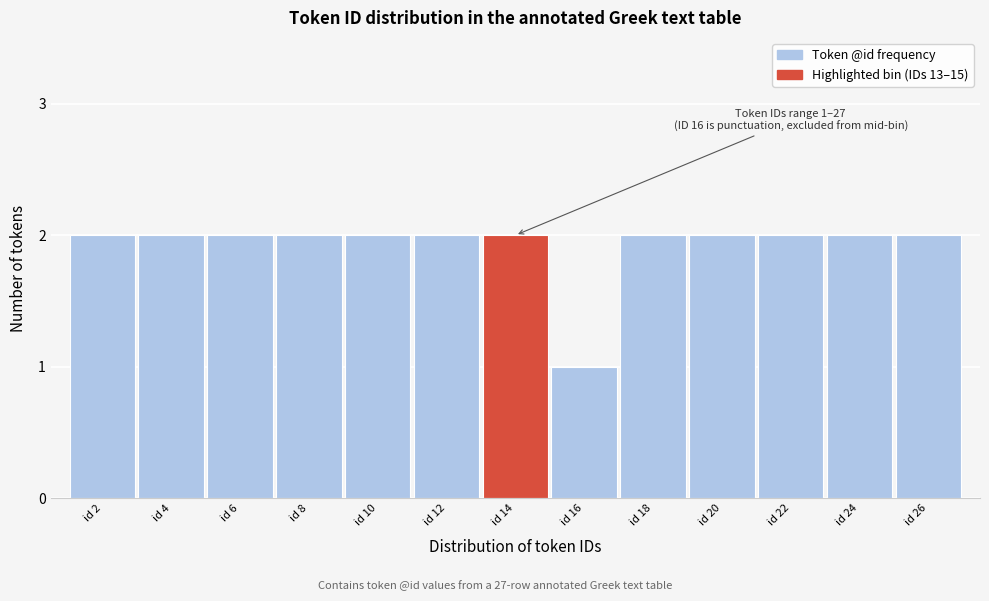

Reading left to right, what are all the values shown in this chart?

id 2=2	id 4=2	id 6=2	id 8=2	id 10=2	id 12=2	id 14=2	id 16=1	id 18=2	id 20=2	id 22=2	id 24=2	id 26=2